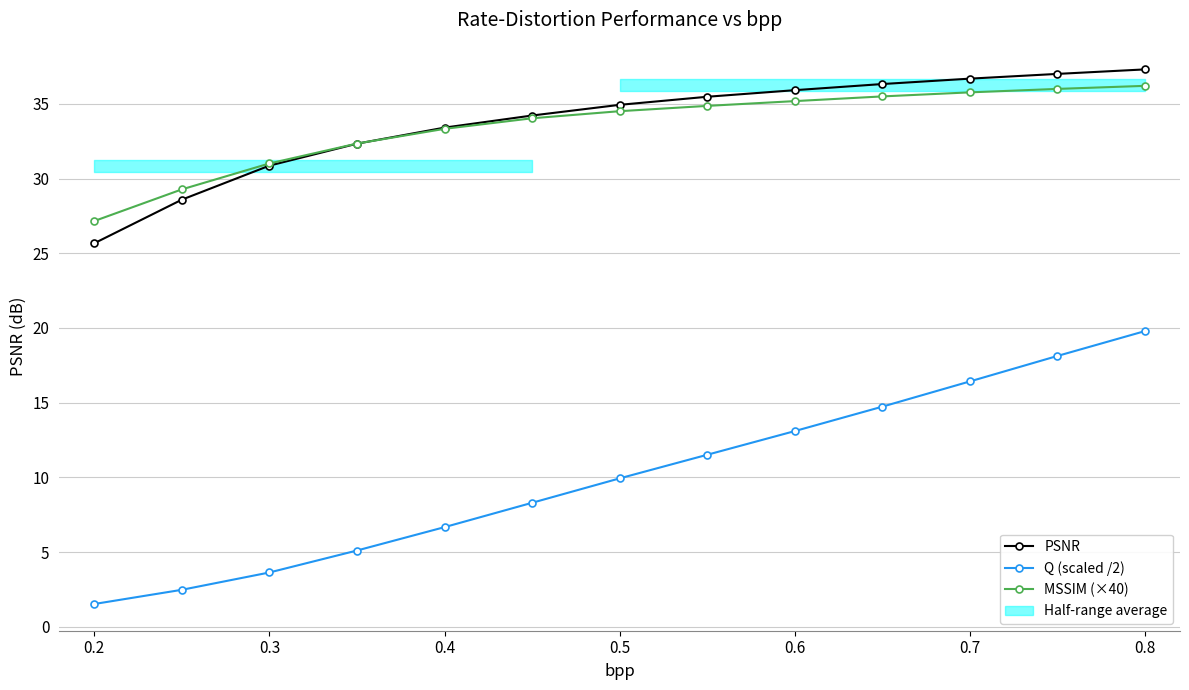

What is the difference between the maximum and minimum values in the MSSIM (×40) series?

9.0